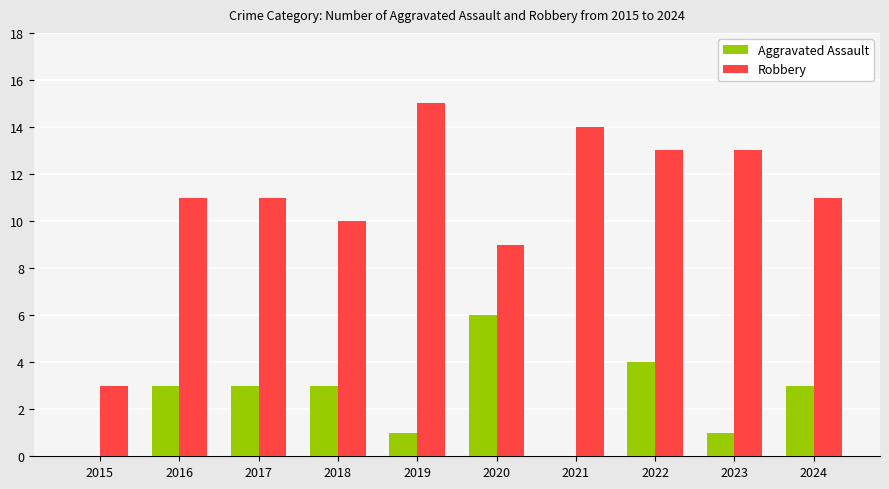

Which series has the largest total across all categories?

Robbery